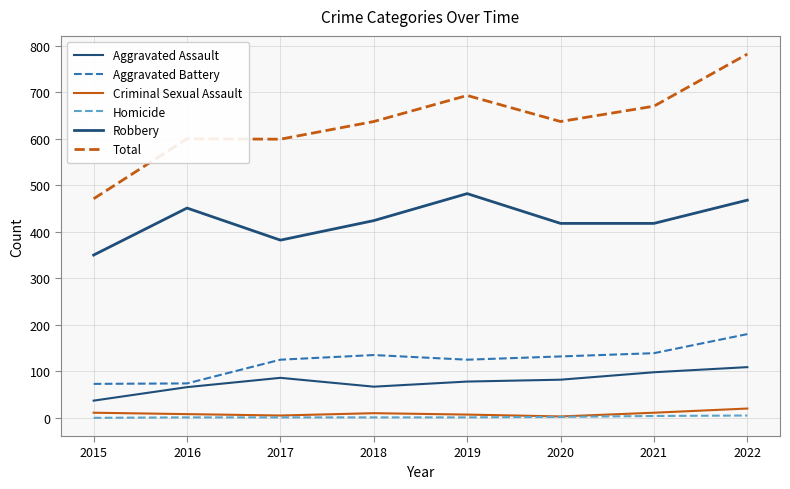

What is the value of the Aggravated Battery point at the 3rd from the left?

125